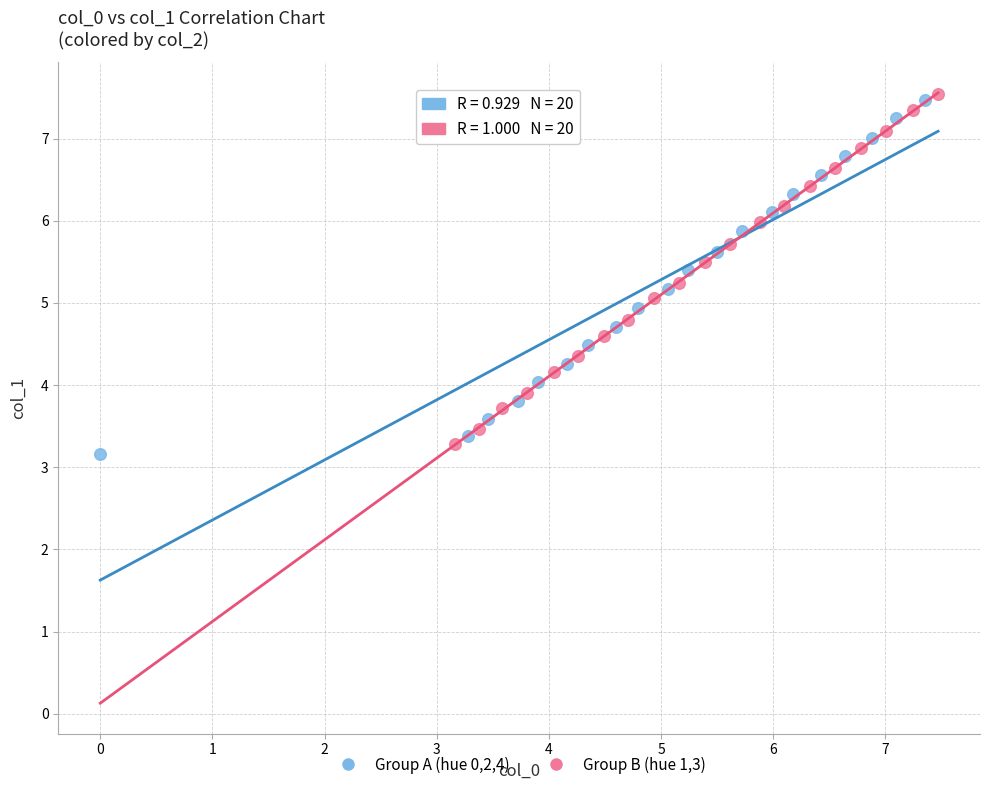

Which series reaches the minimum Y coordinate?

Group A (hue 0,2,4)